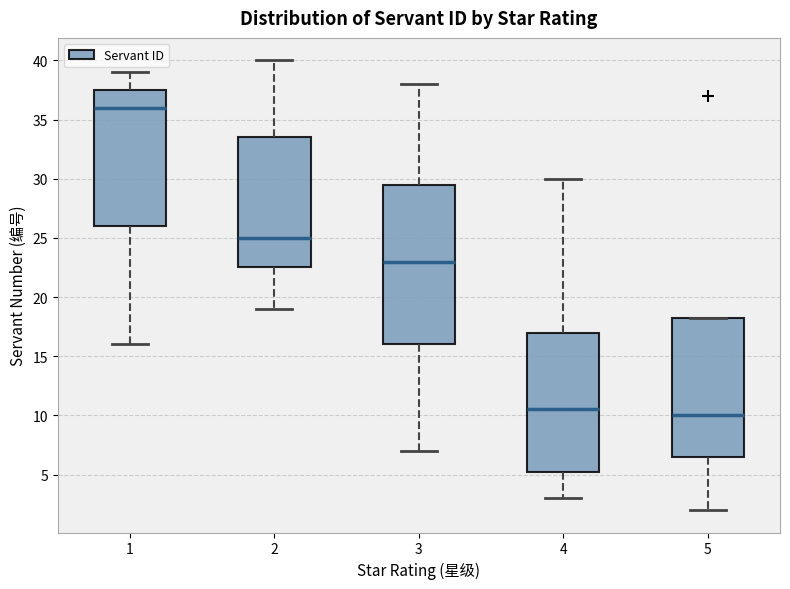

Where does the upper whisker of the box at x = 4 end on the y-axis? The values are not printed on the chart, so give them approximately, as read against the axis.

30.0